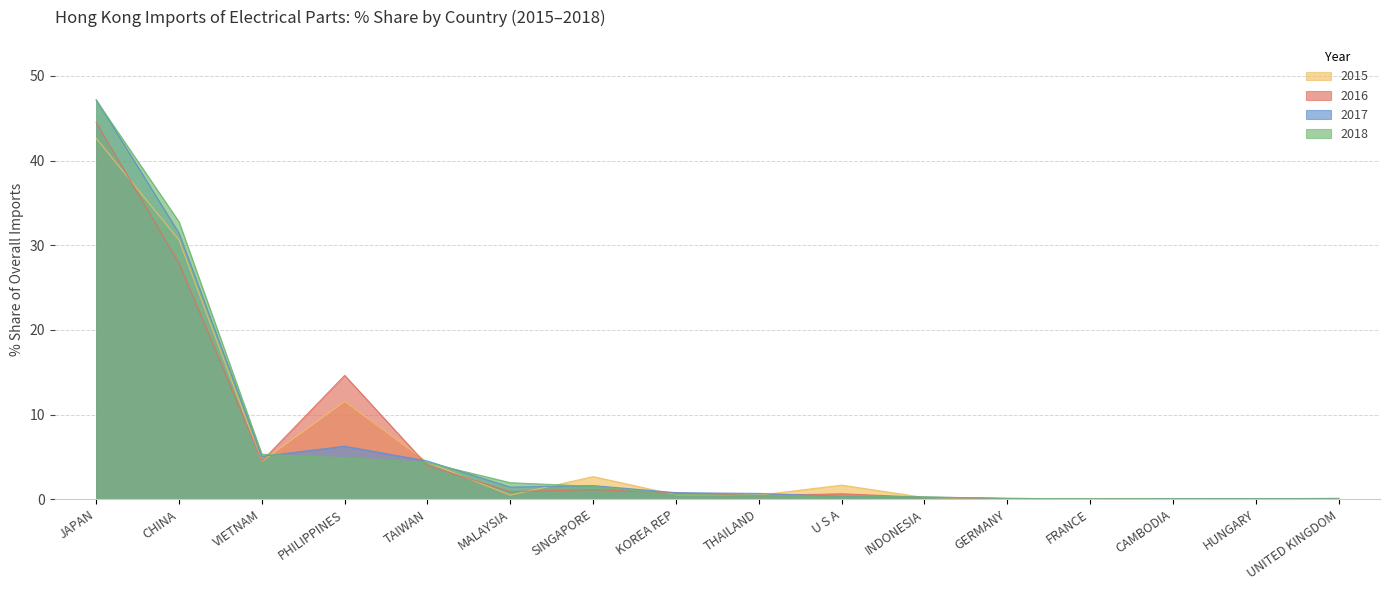

Between which two adjacent categories do 201512 Share and 201712 Share first intersect?

VIETNAM and PHILIPPINES